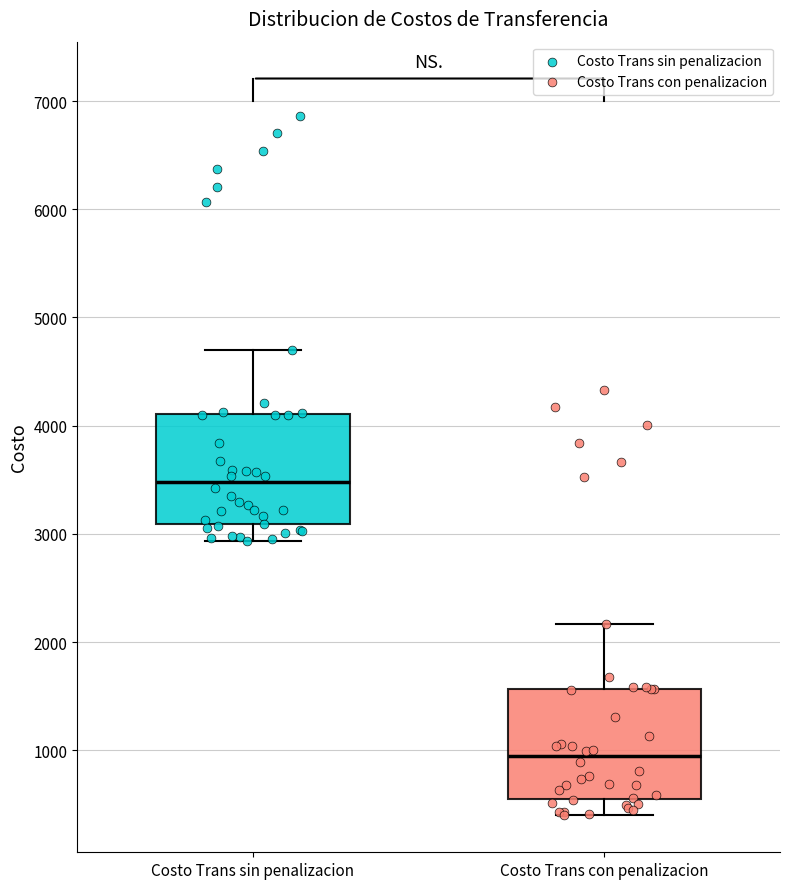

Where does the upper whisker of the box for Costo Trans con penalizacion end on the y-axis? The values are not printed on the chart, so give them approximately, as read against the axis.

2200